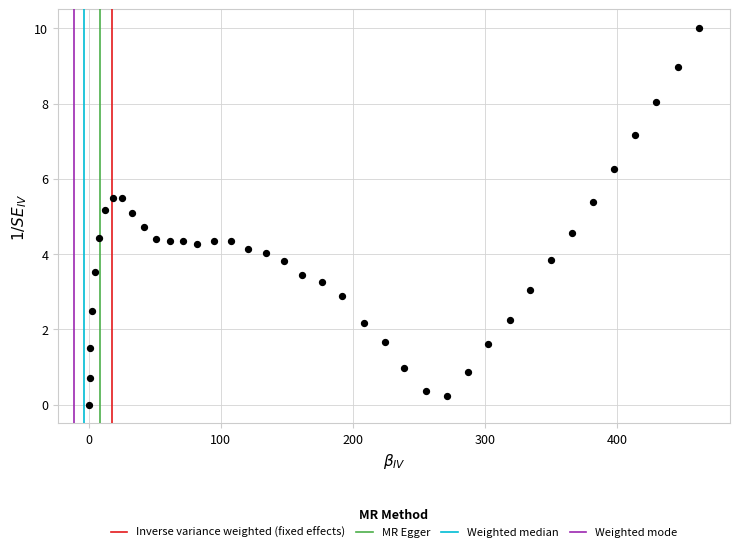

What is the range of X values (max minus min)?

462.3